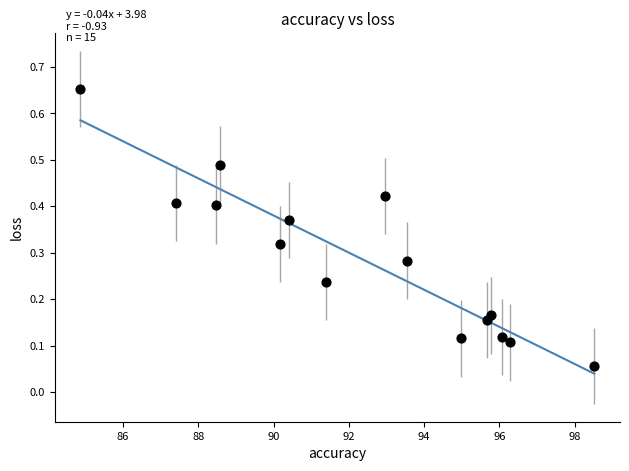

What is the range of X values (max minus min)?

13.7